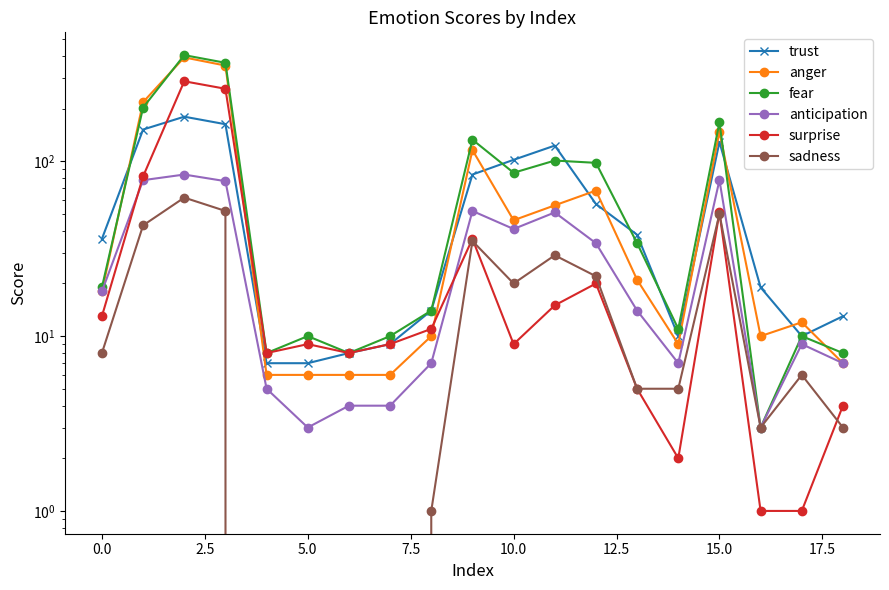

True or false: fear has more than 2 interior local peaks.

True